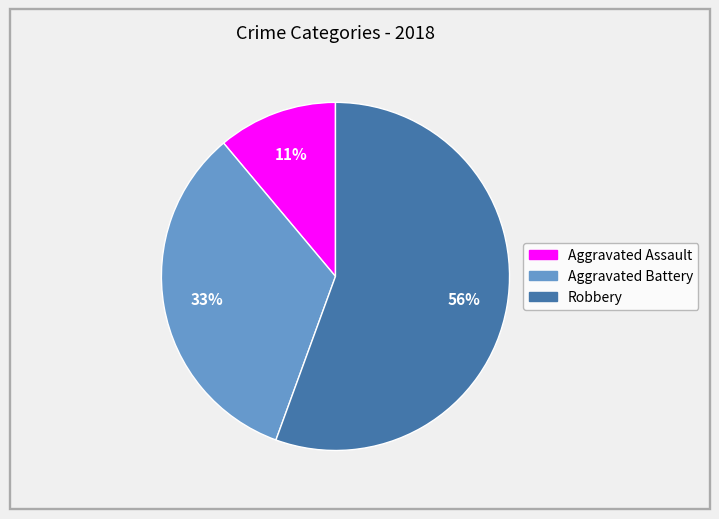

Does any single category account for the majority?

Yes